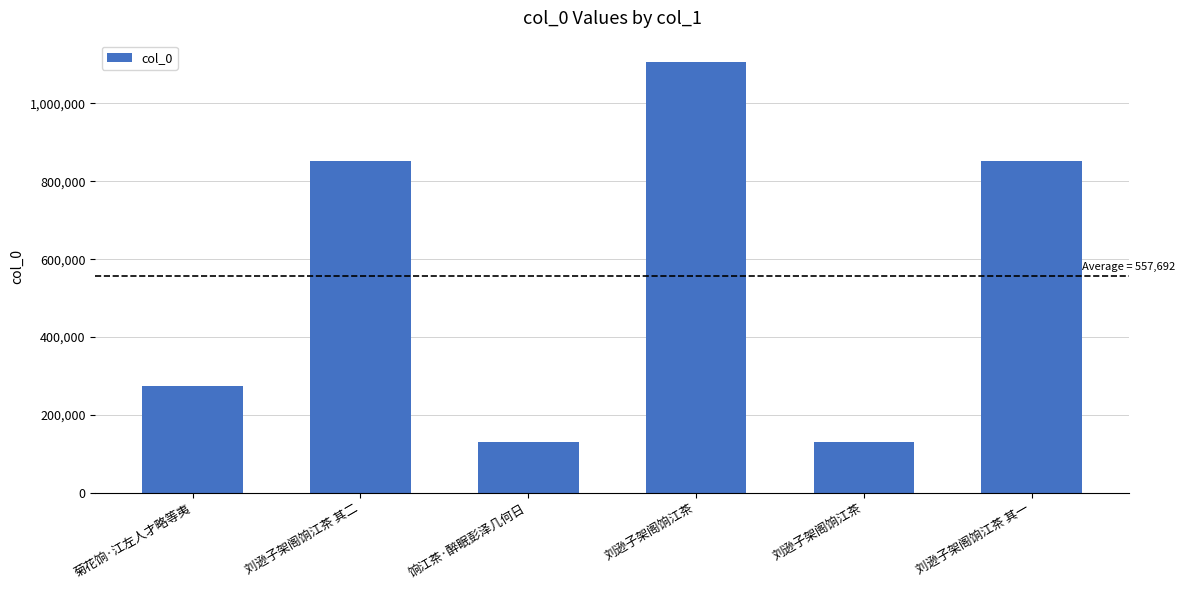

What is the sum of the values at 刘逊子架阁饷江茶 and 饷江茶·醉眠彭泽几何日?

259599